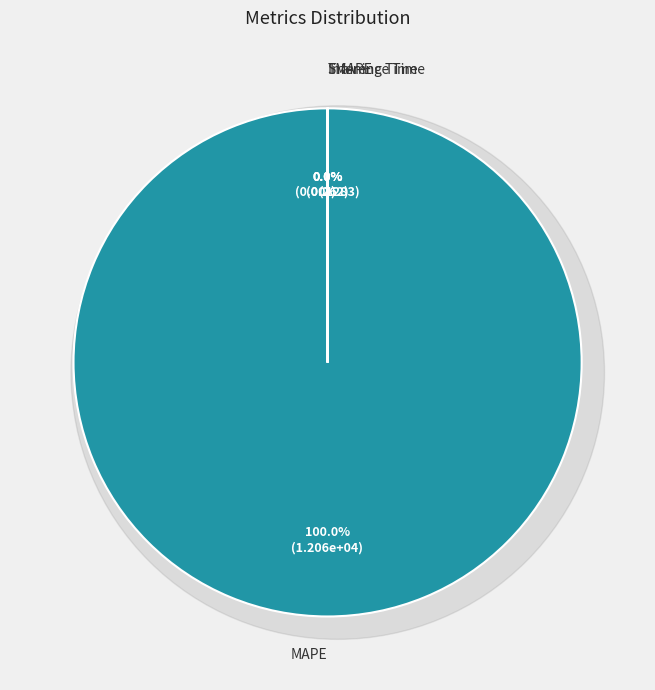

Rank the categories by value from lowest to highest.

Inference Time, Training Time, SMAPE, MAPE